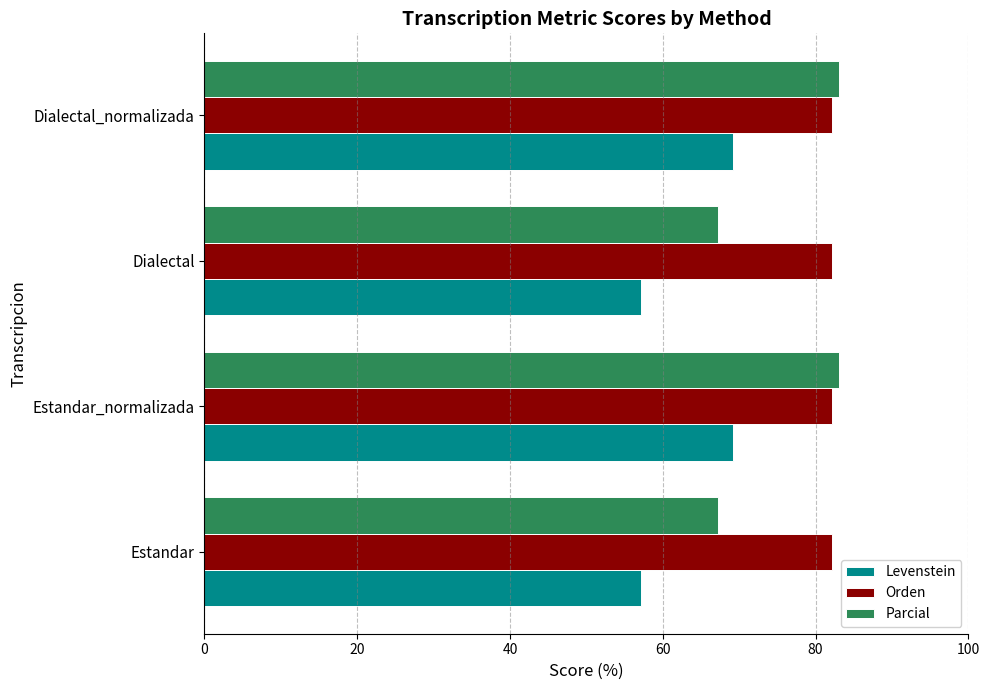

List the series in order of their peak value, lowest first.

Levenstein, Orden, Parcial